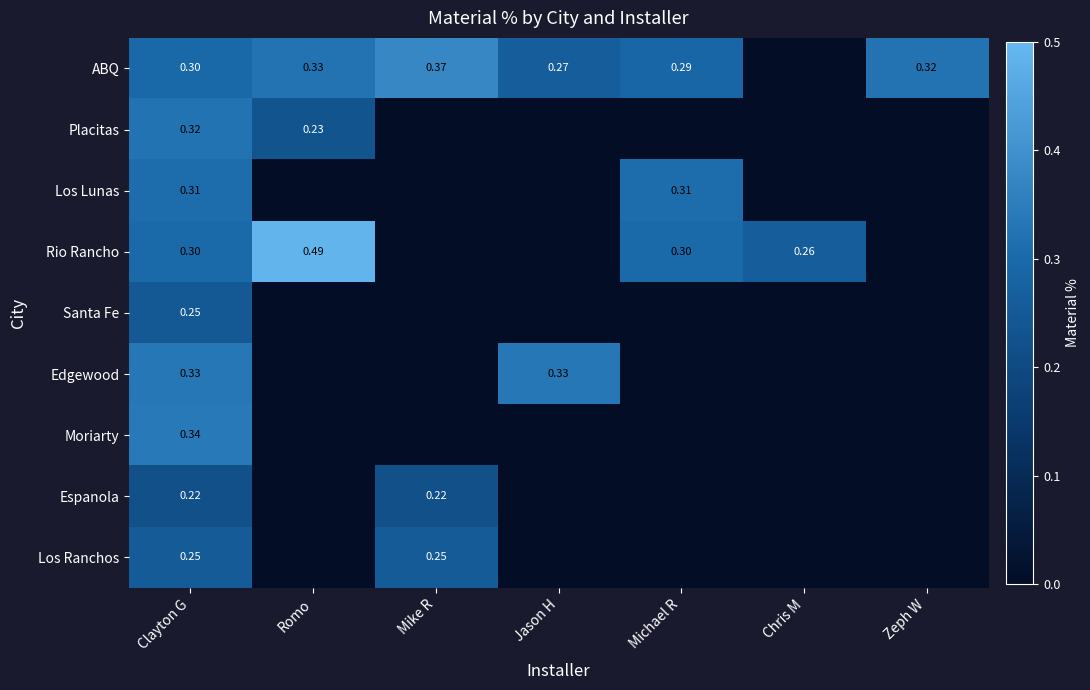

Is it true that Los Ranchos equals 0.0 at Jason H?

True